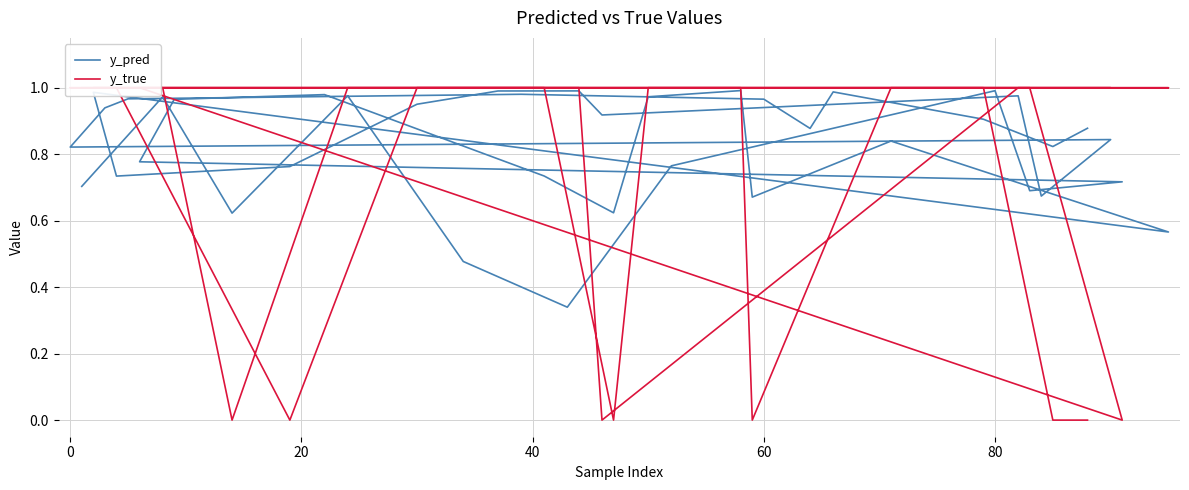

What is the maximum value for y_pred?

1.0